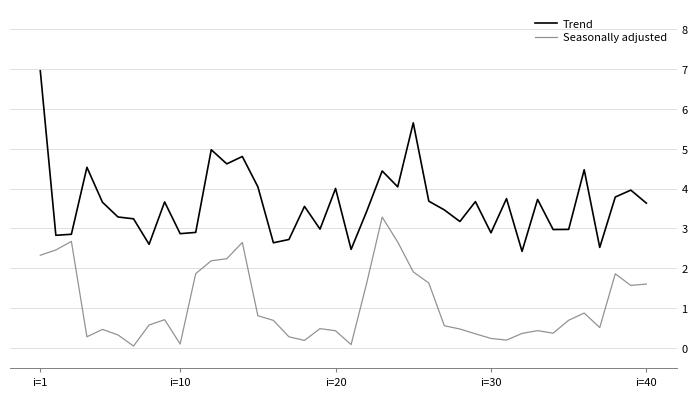

Rank the series by their average value, from highest to lowest.

Trend, Seasonally adjusted